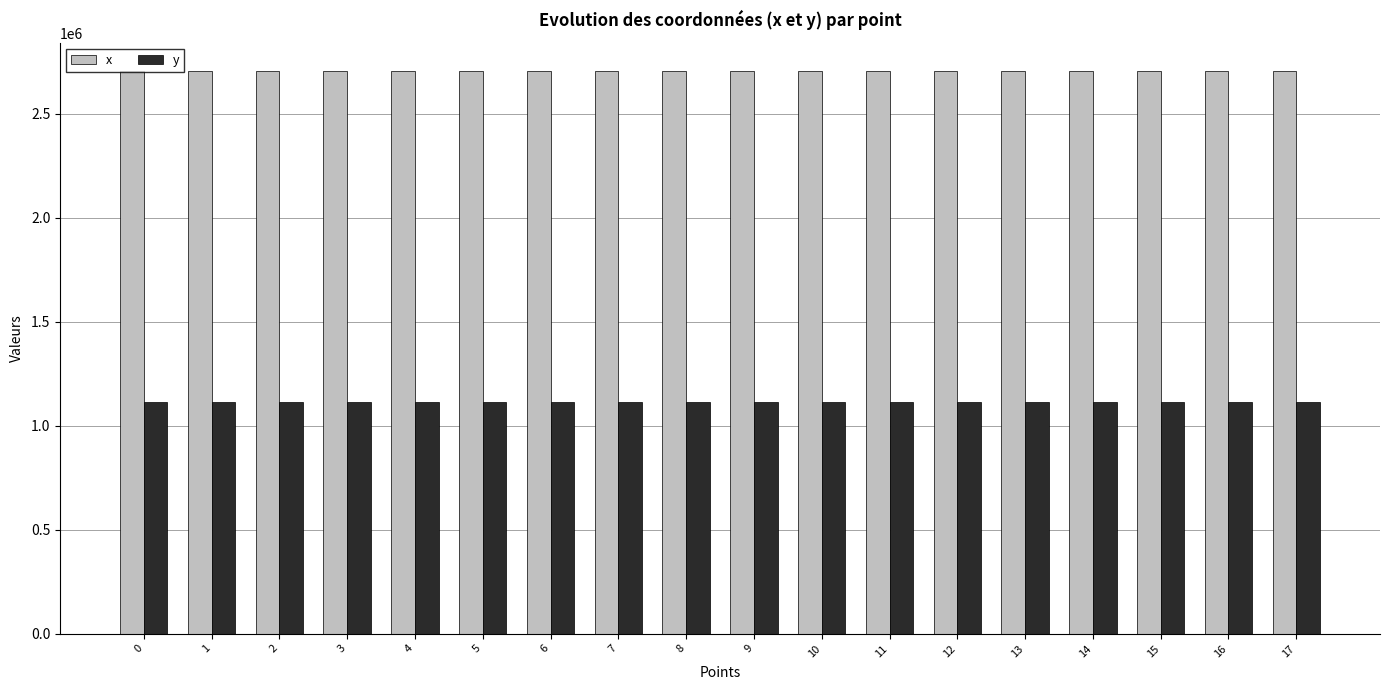

What is the difference between the maximum and minimum values in the y series?

194.6